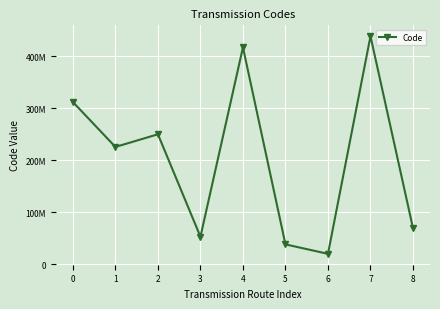

Where is the first local minimum?

1